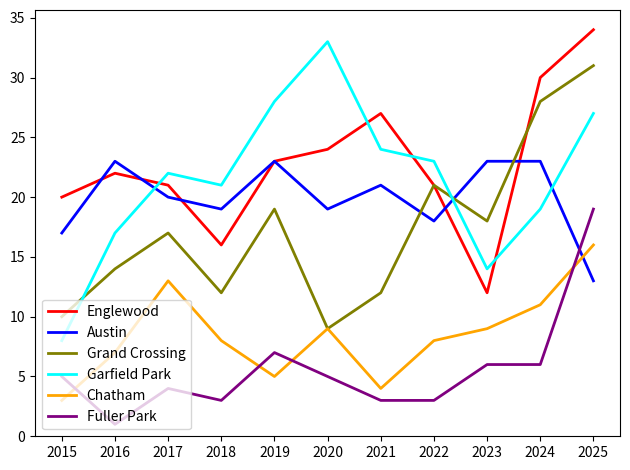

Rank the series at 2018 from highest to lowest value.

Garfield Park, Austin, Englewood, Grand Crossing, Chatham, Fuller Park